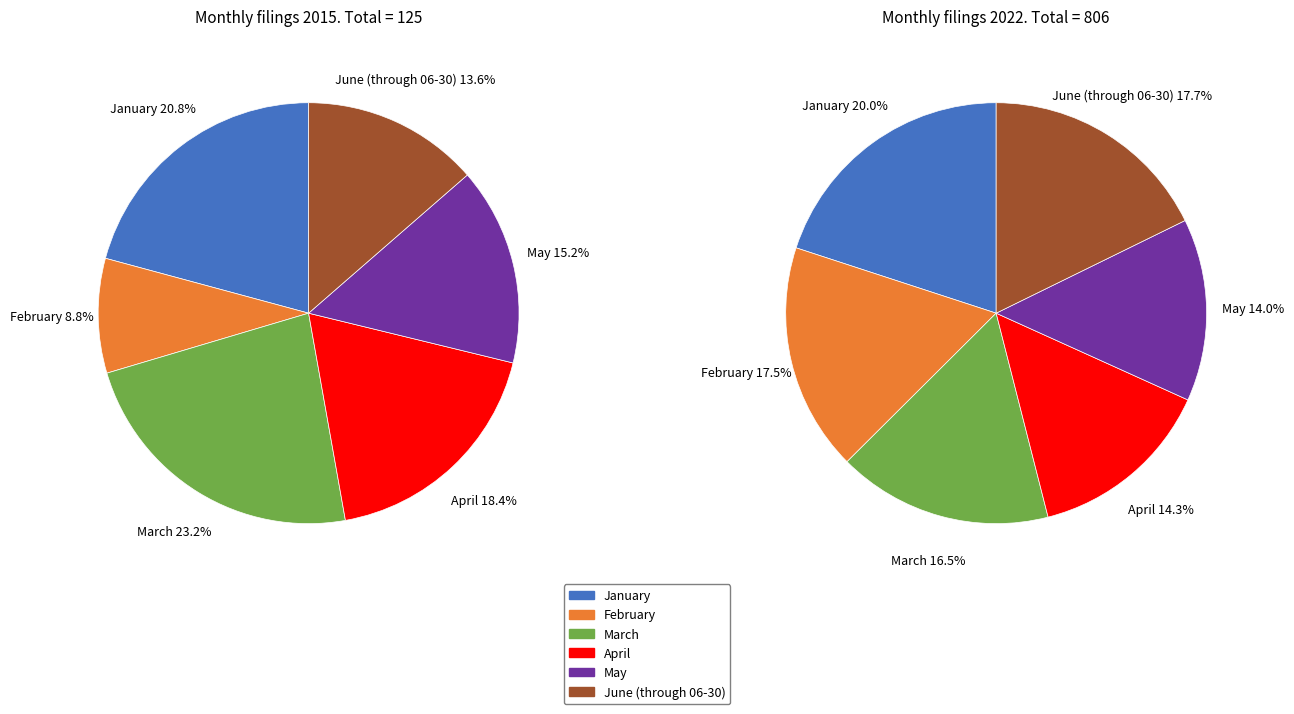

What is the difference between the highest and lowest values at February?

130